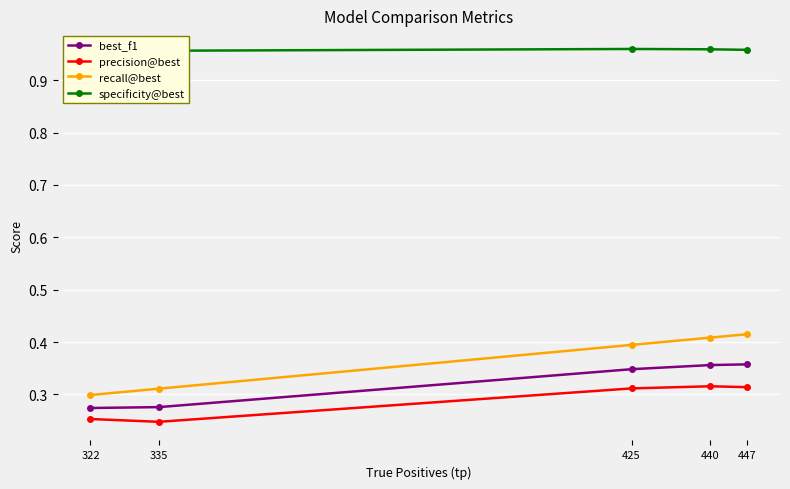

What is the sum of the specificity@best values at 425 and 447?

1.9